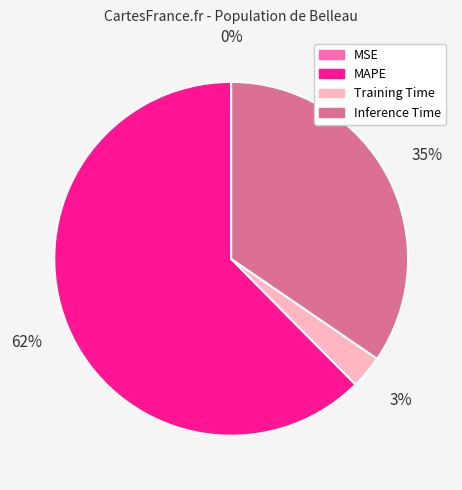

To the nearest percent, what is the difference between the Training Time and Inference Time slice percentages?

32%